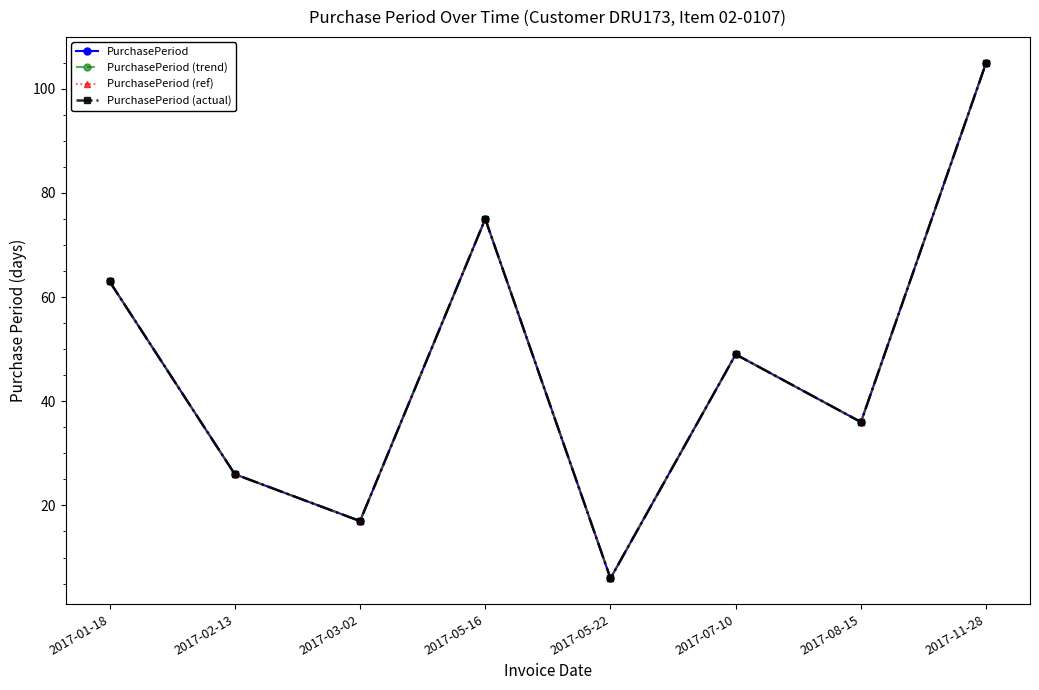

What is the value of the PurchasePeriod point at the 8th from the left?

105